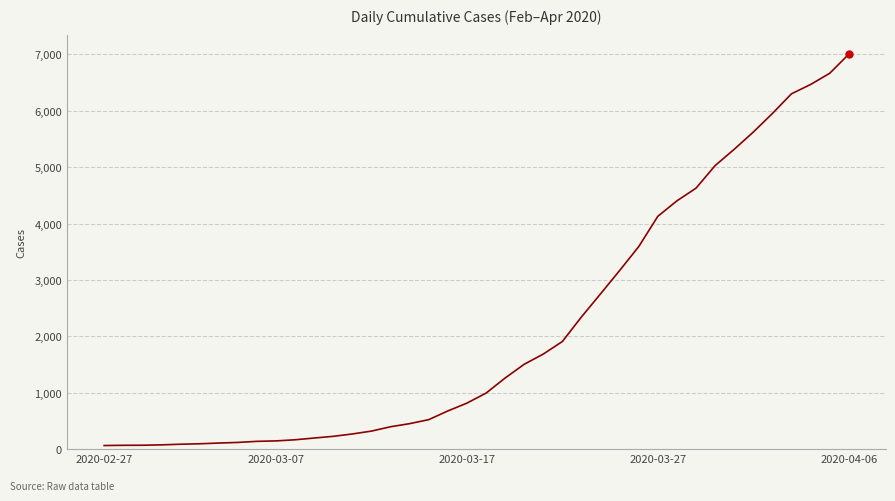

What is the difference between the maximum and minimum values?

6939